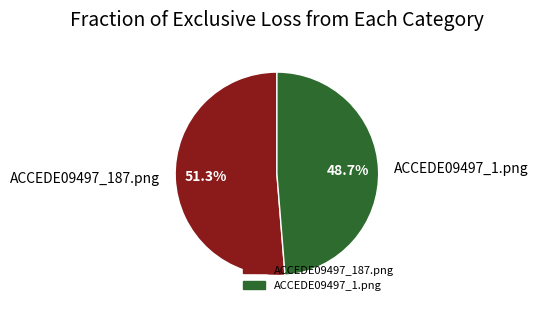

Rank the categories by value from highest to lowest.

ACCEDE09497_187.png, ACCEDE09497_1.png